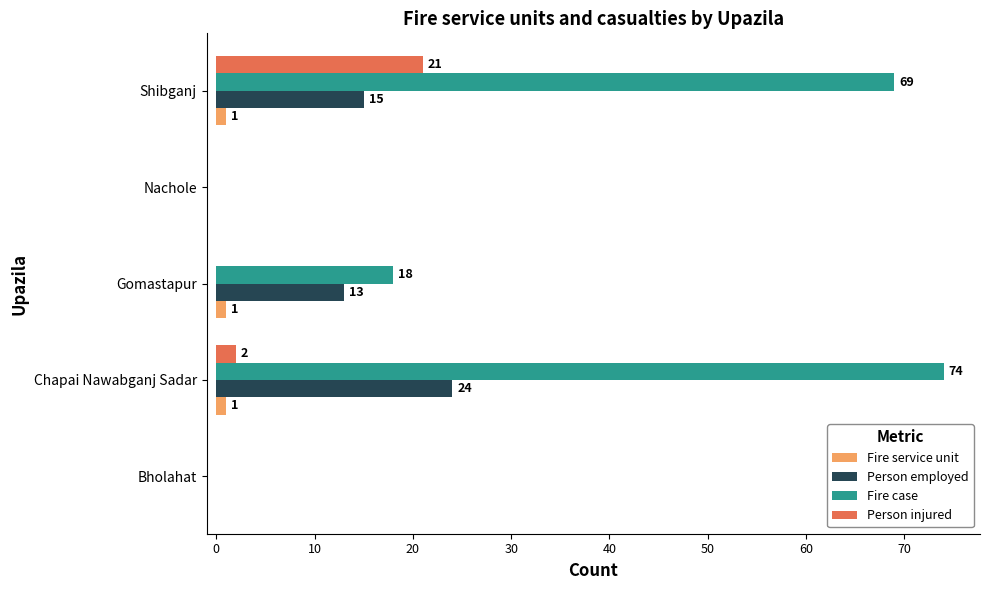

The value of Fire case at Bholahat is 0. True or false?

True